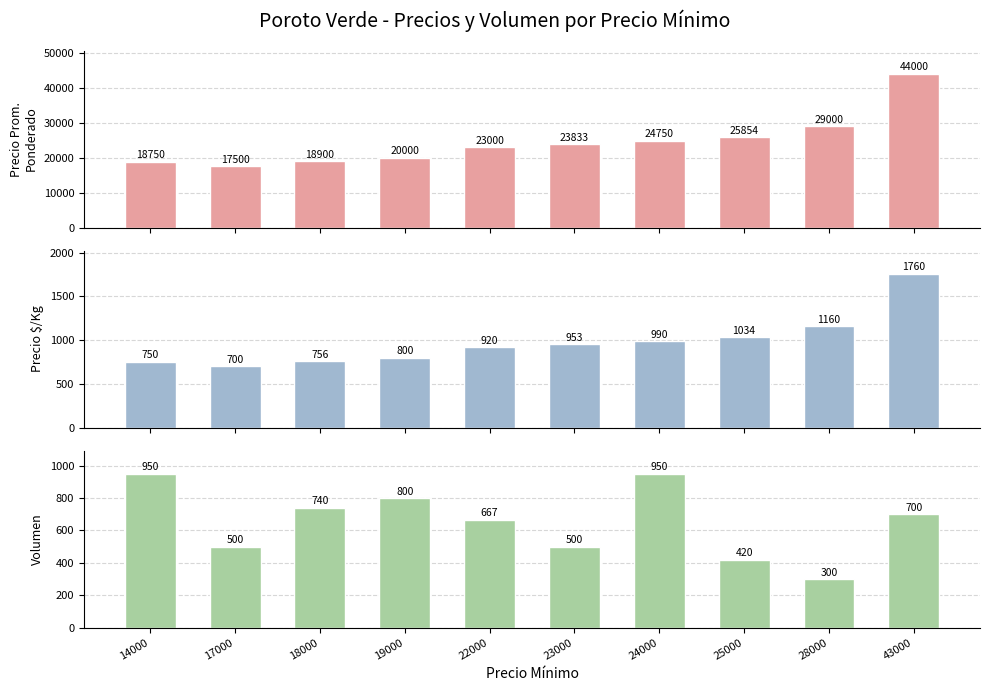

The value of Precio promedio ponderado at 14000 is 18750. True or false?

True